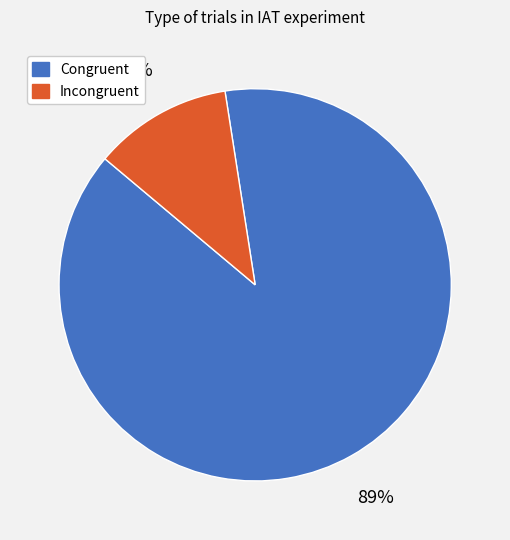

Count the number of slices in the pie.

2